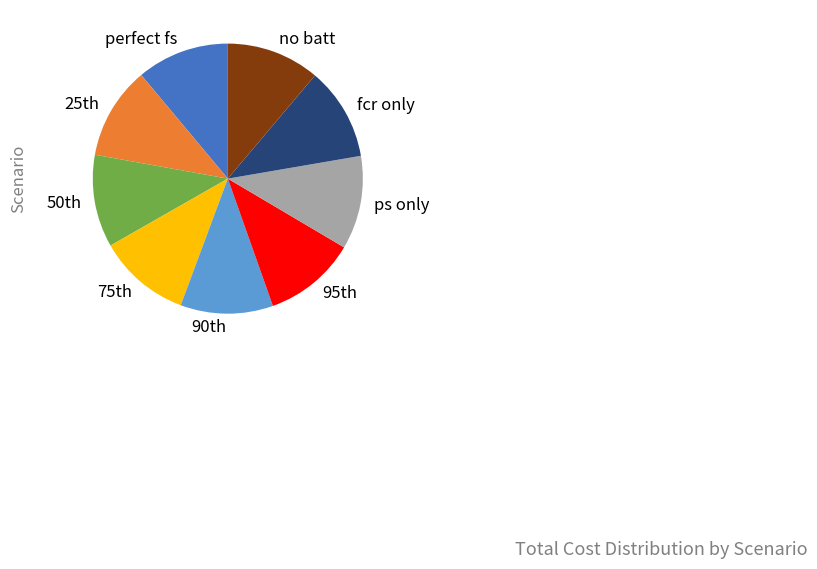

Is perfect fs the majority of the pie?

No